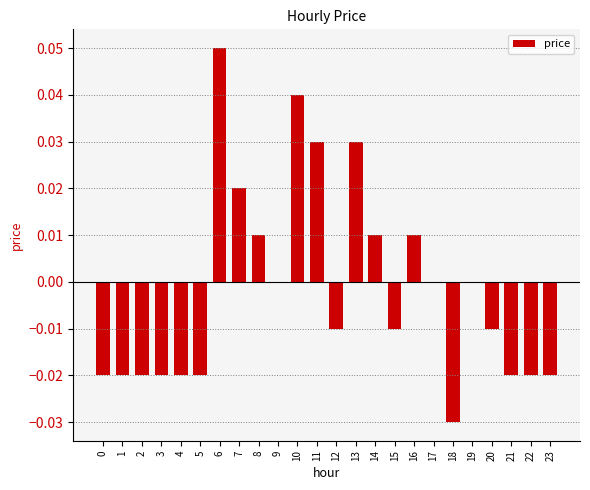

Which has a higher value, 21 or 11?

11